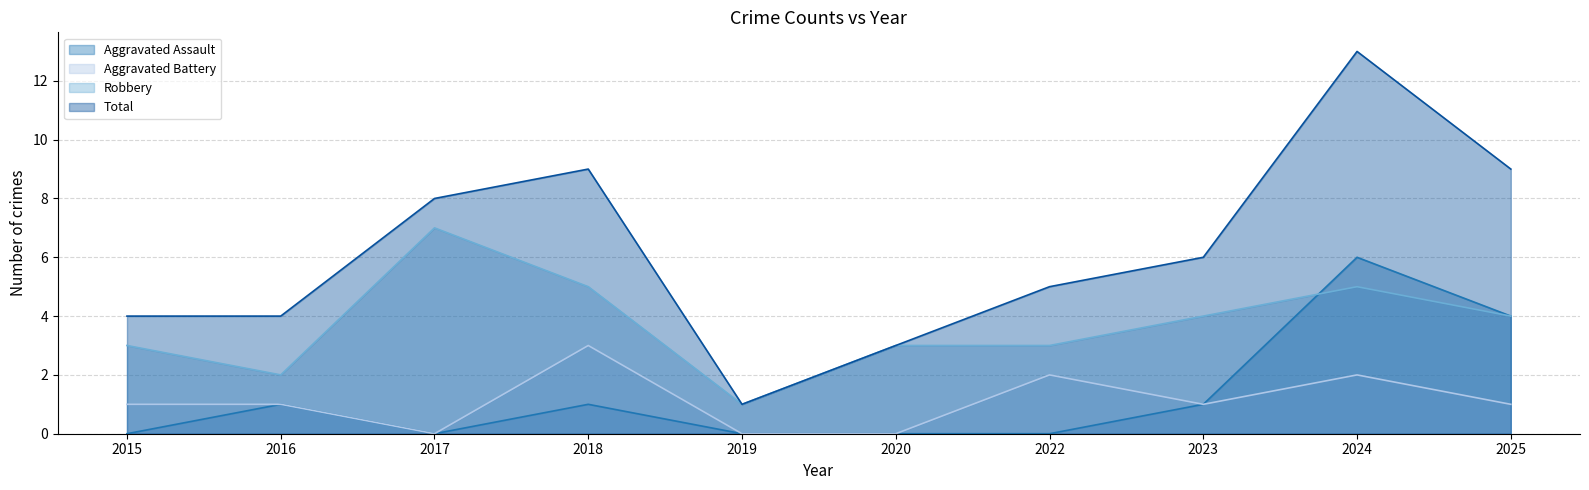

At which category is the sum across all series the highest?

2024